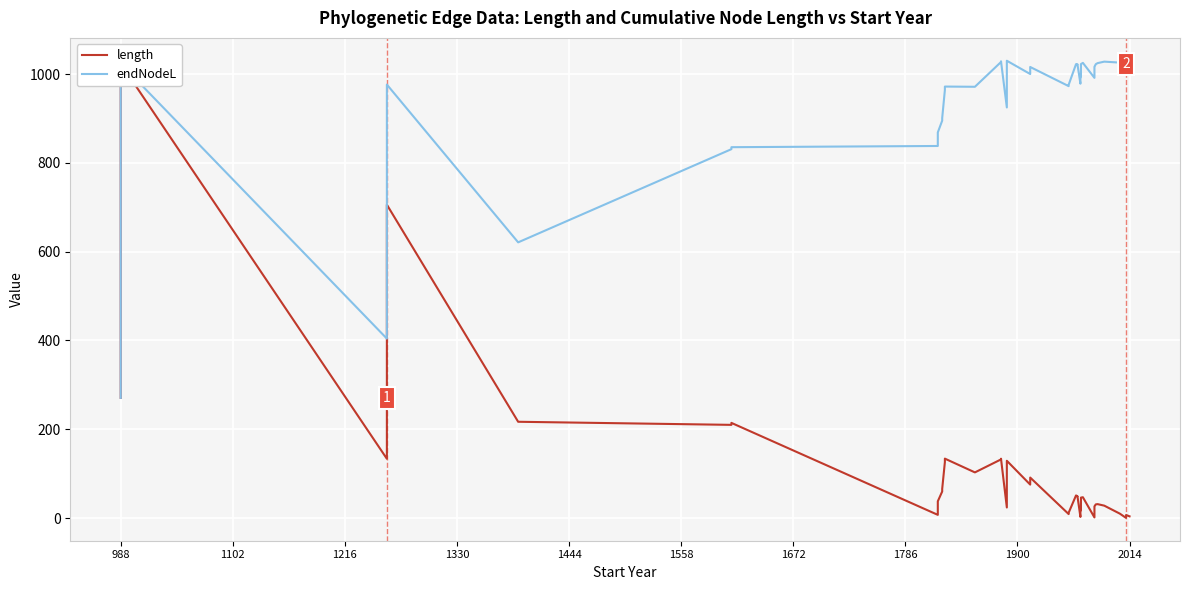

Rank the series by their maximum value, from highest to lowest.

endNodeL, length